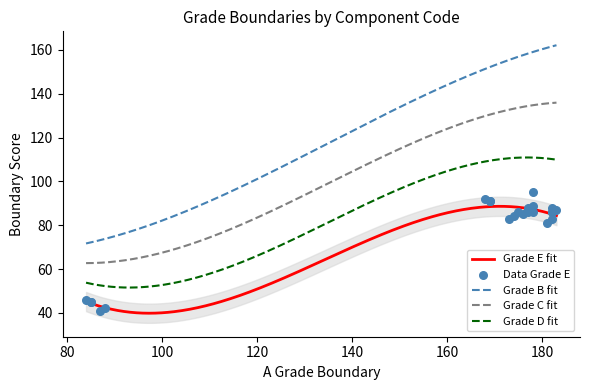

At how many categories does at least one series exceed 53?

24